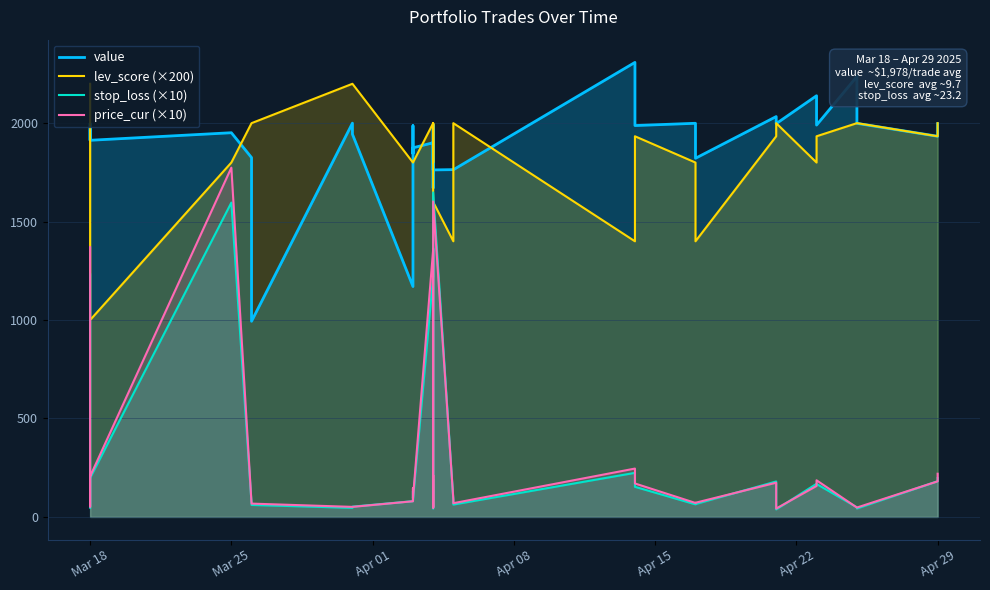

How many values in the price_cur (×10) series exceed 103?

19